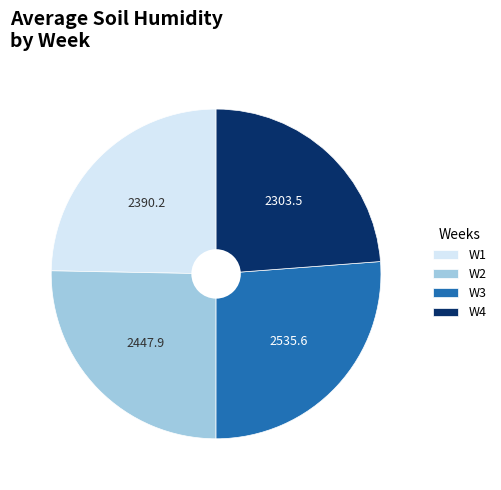

Does W2 account for over 50% of the chart?

No